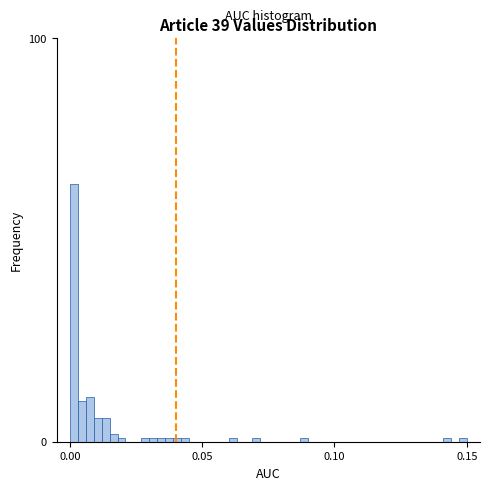

Around what value on the x-axis is the tallest bar? Give the approximate position of its centre, as read against the axis.

0.000